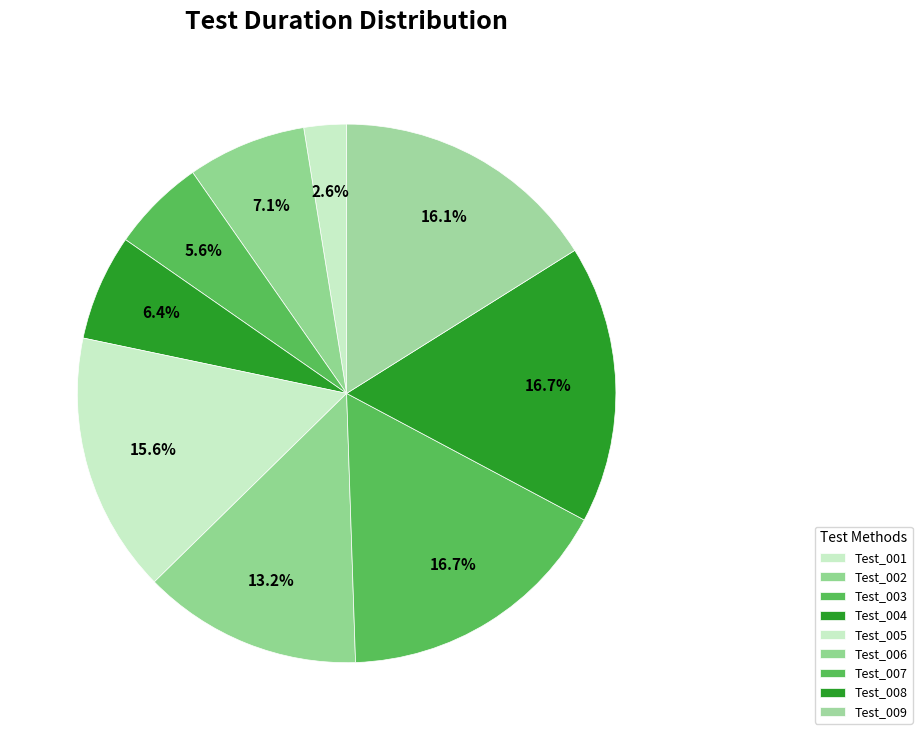

To the nearest percent, what is the average slice percentage?

11%